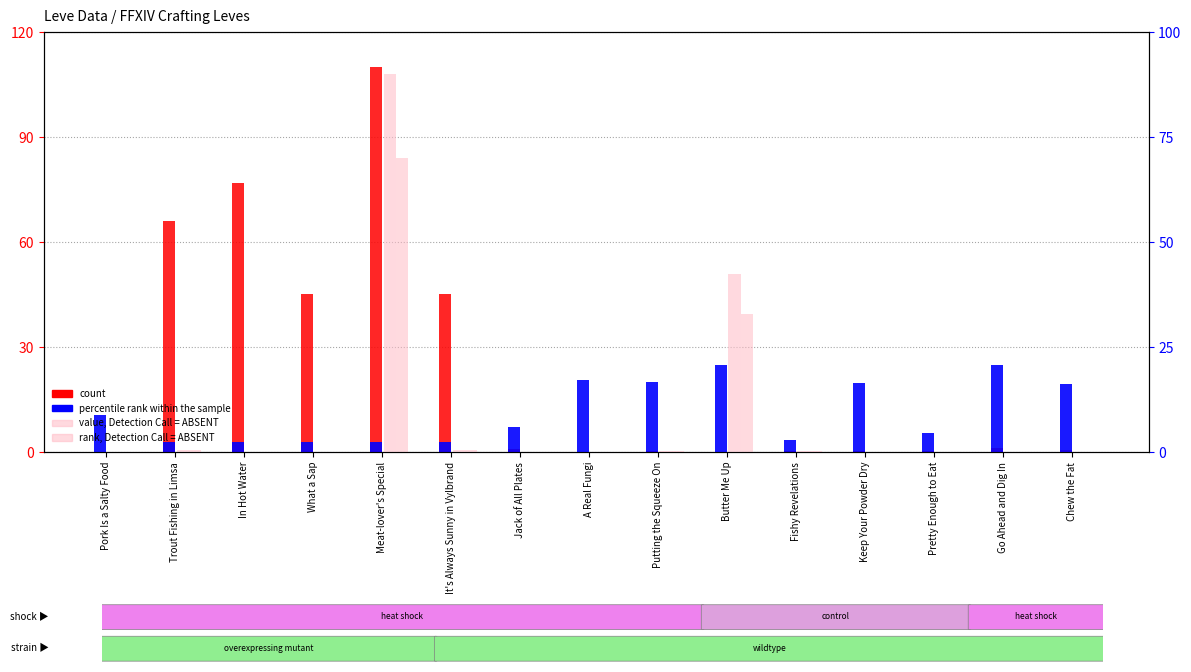

At how many categories does at least one series exceed 5?

14